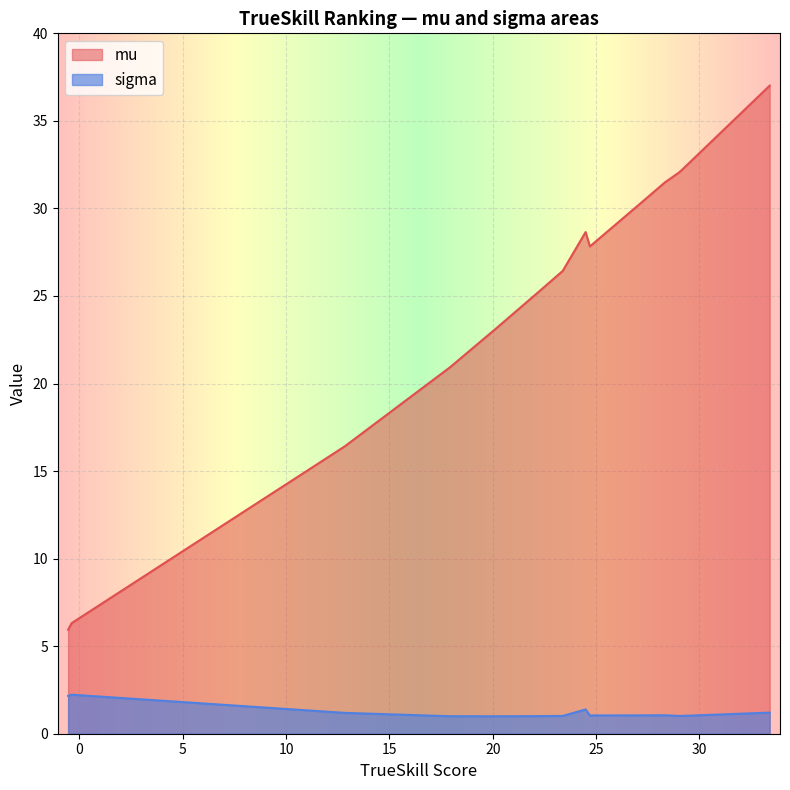

What is the smallest value displayed?

1.0